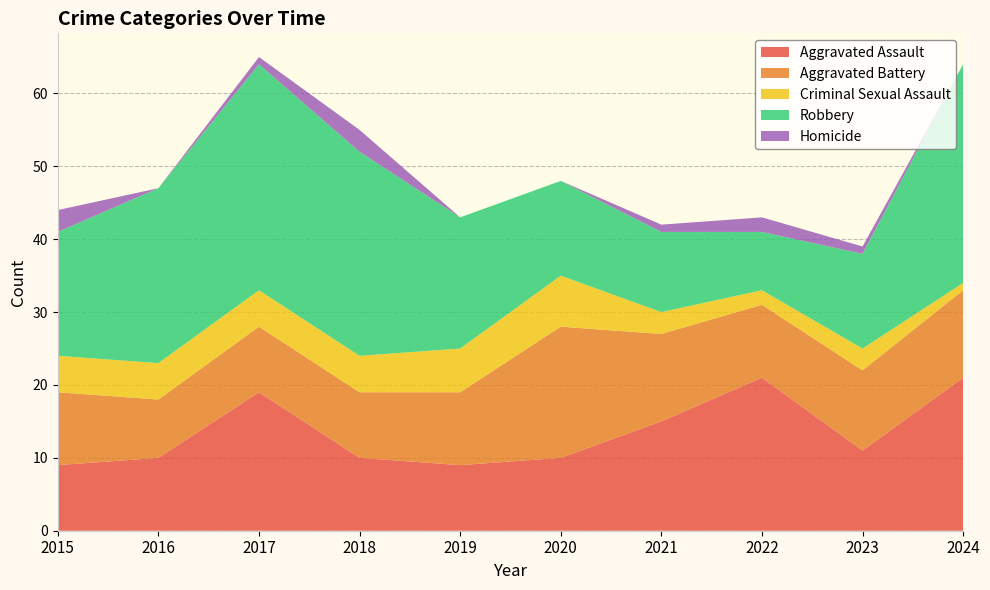

Reading left to right, transcribe all the data shown in this chart.

Aggravated Assault: 2015=9	2016=10	2017=19	2018=10	2019=9	2020=10	2021=15	2022=21	2023=11	2024=21
Aggravated Battery: 2015=10	2016=8	2017=9	2018=9	2019=10	2020=18	2021=12	2022=10	2023=11	2024=12
Criminal Sexual Assault: 2015=5	2016=5	2017=5	2018=5	2019=6	2020=7	2021=3	2022=2	2023=3	2024=1
Robbery: 2015=17	2016=24	2017=31	2018=28	2019=18	2020=13	2021=11	2022=8	2023=13	2024=30
Homicide: 2015=3	2016=0	2017=1	2018=3	2019=0	2020=0	2021=1	2022=2	2023=1	2024=0